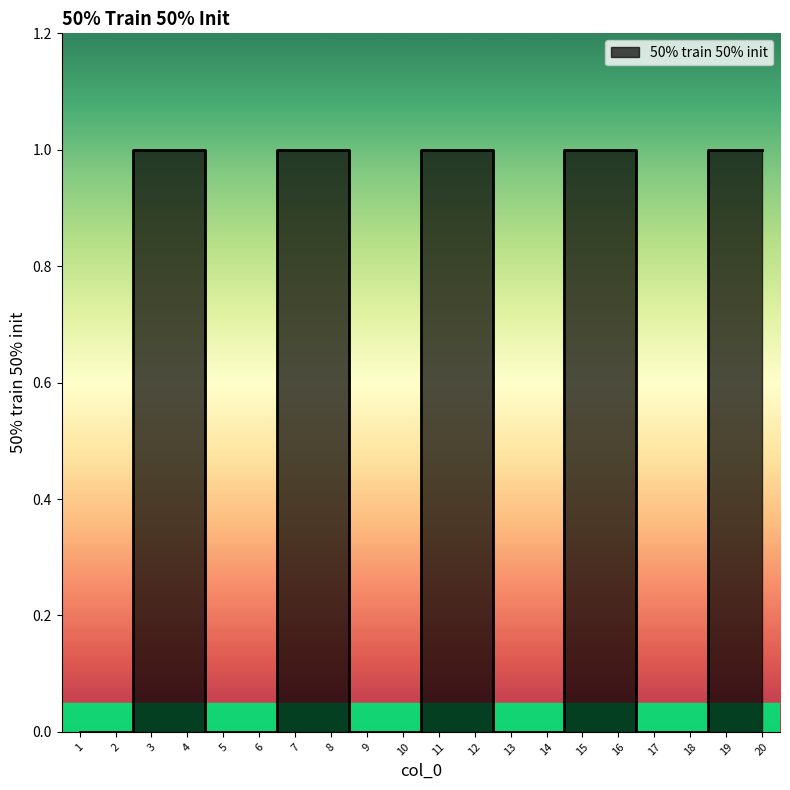

Reading left to right, list all the values displayed in this chart.

0	0	1	1	0	0	1	1	0	0	1	1	0	0	1	1	0	0	1	1